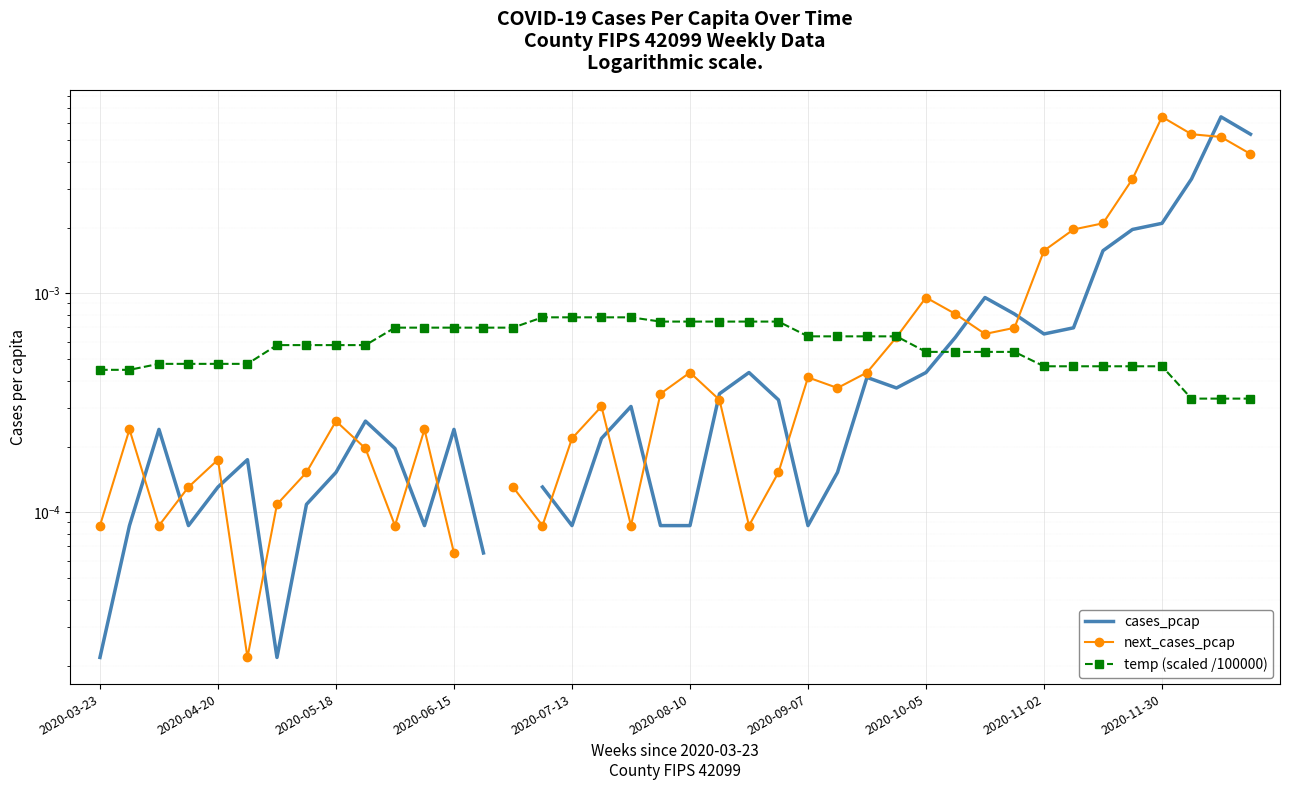

Is the value of temp (scaled /100000) at 32 greater than the value of cases_pcap at 2020-06-15?

Yes